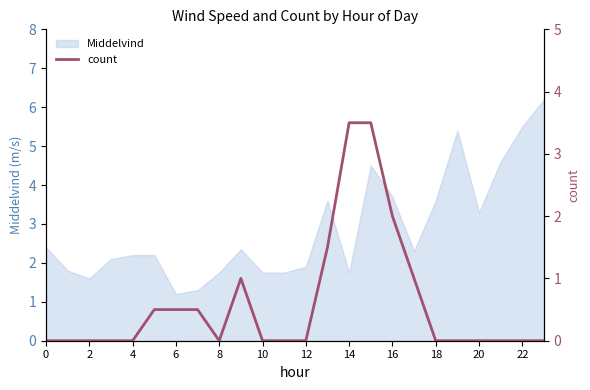

What is the change in value from 0 to 14?

+3.5